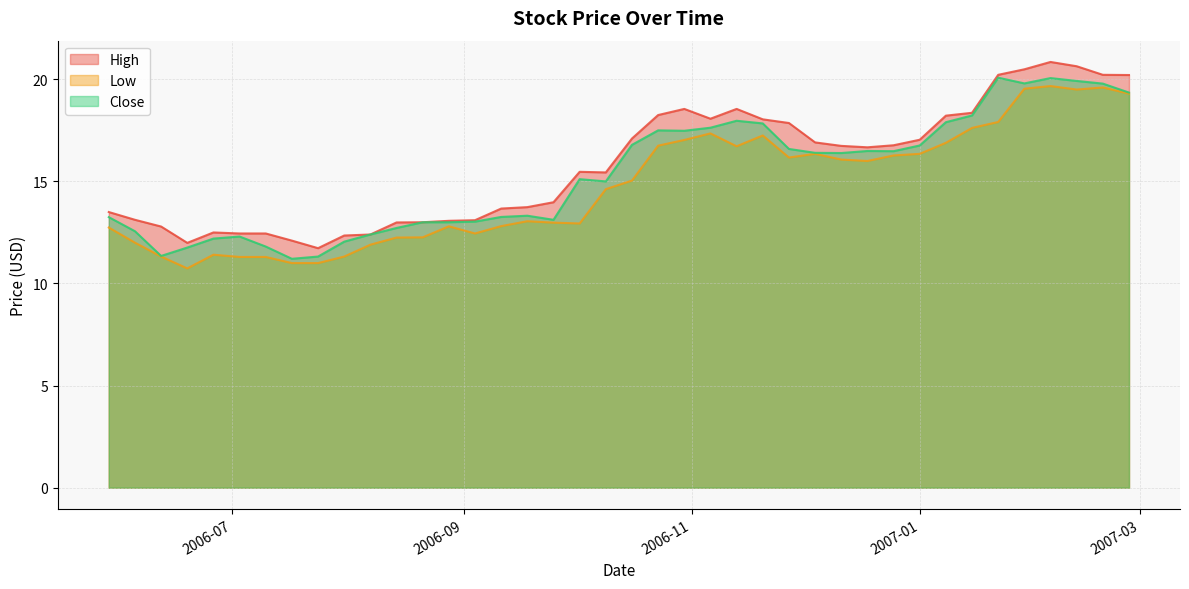

Which series has the widest spread of values?

High